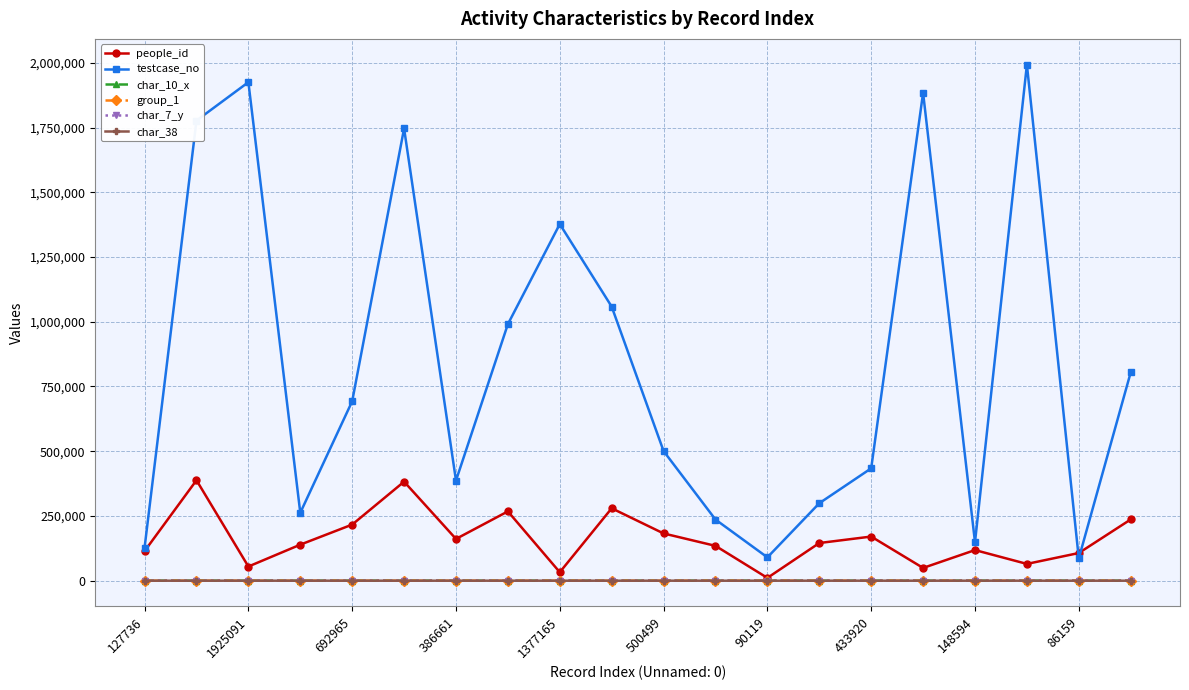

What is the maximum value for people_id?

387919